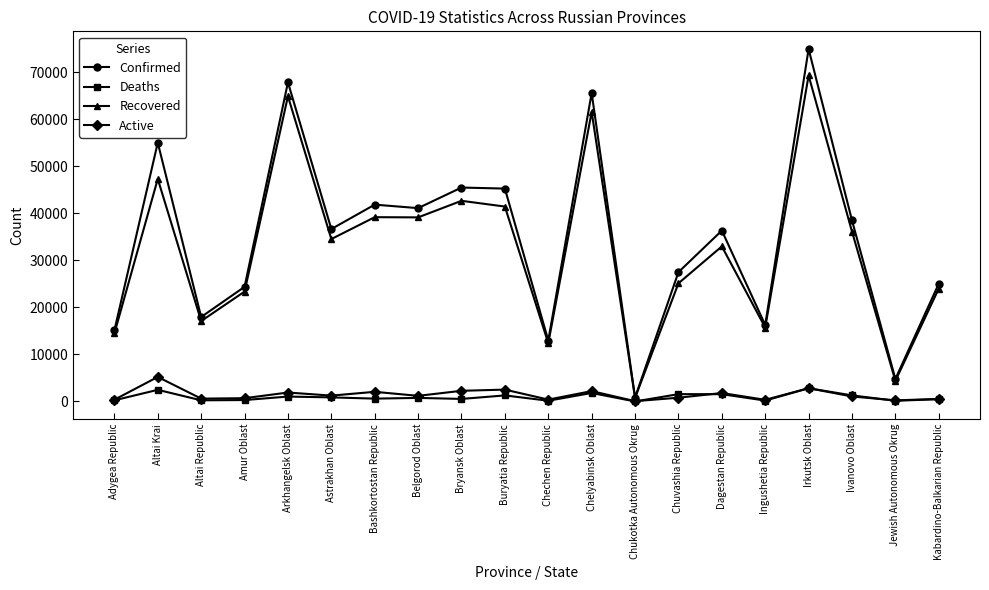

What is the label of the 6th point from the right?

Dagestan Republic